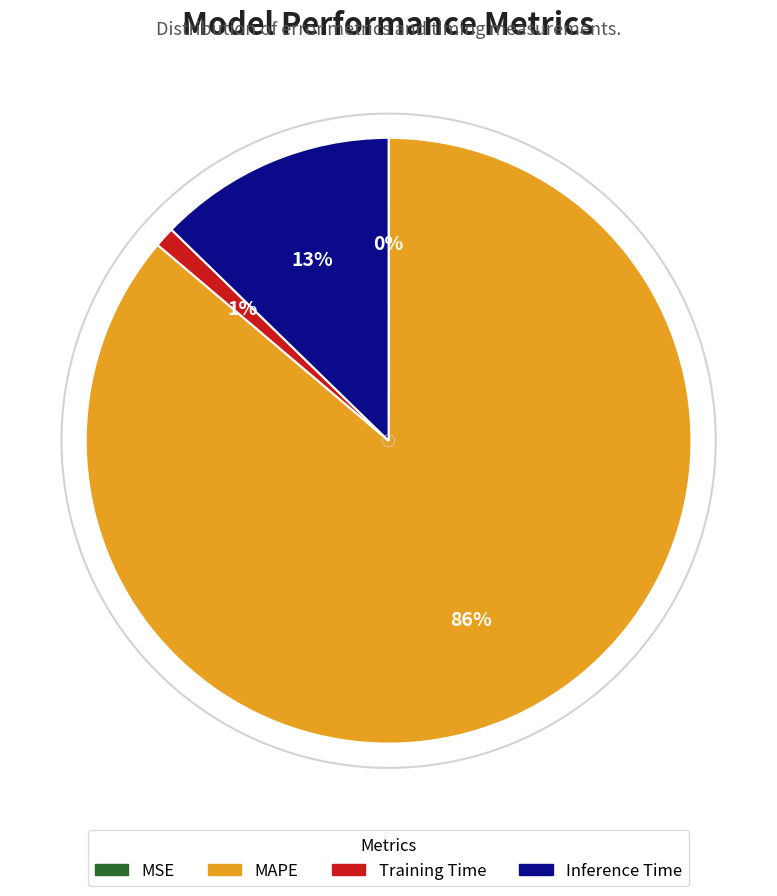

To the nearest percent, what is the average slice percentage?

25%